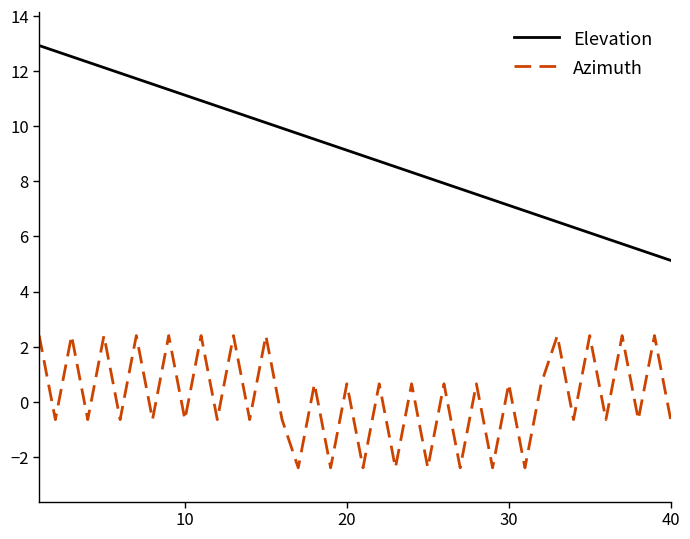

What is the difference between the maximum and minimum values in the Elevation series?

7.8